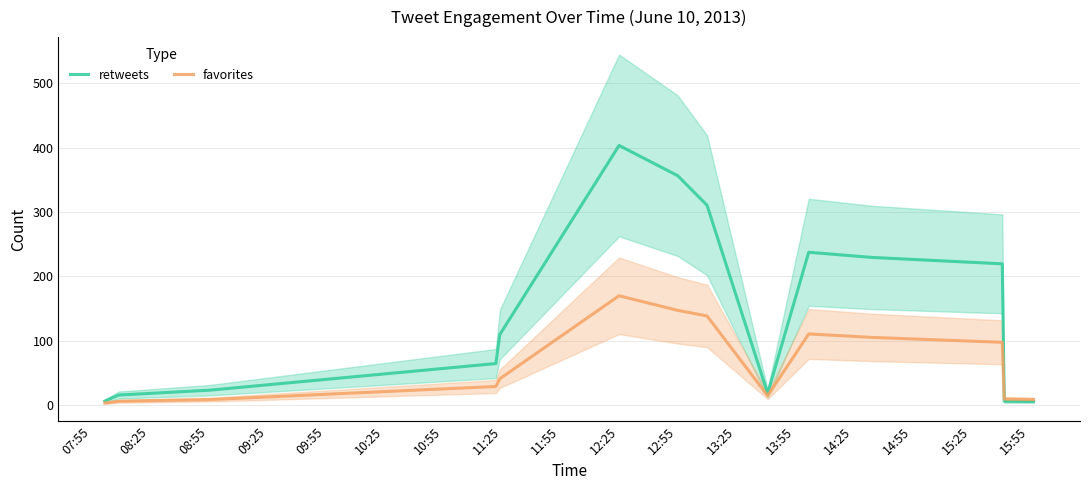

Reading right to left, what are all the values shown in this chart?

retweets: 5.7	6.0	219.7	229.7	237.7	18.3	310.7	356.7	403.7	109.7	64.7	23.3	15.7	6.3
favorites: 8.7	9.3	97.7	105.3	110.7	14.7	138.7	147.3	170.0	41.0	29.0	8.7	6.0	3.3